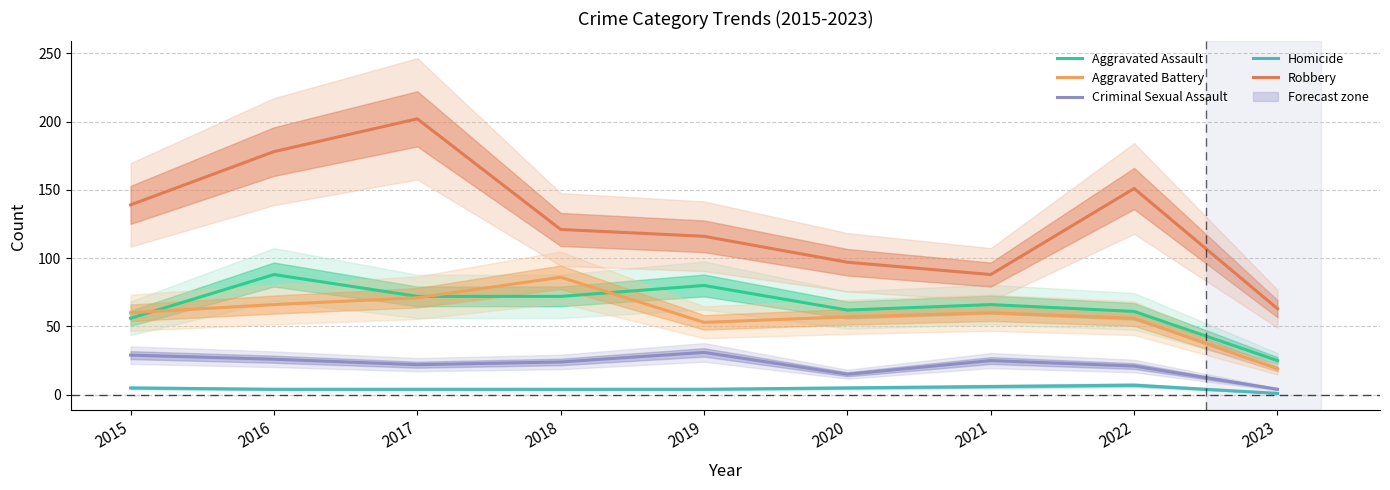

True or false: Homicide has more than 2 interior local peaks.

False